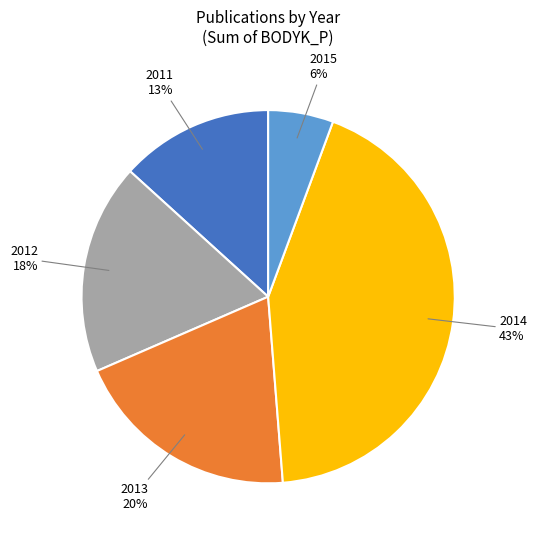

The 2013 slice represents 32% of the pie. True or false?

False